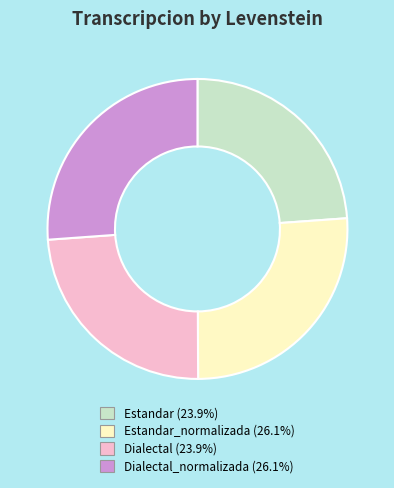

Is there any slice that represents more than half of the pie?

No